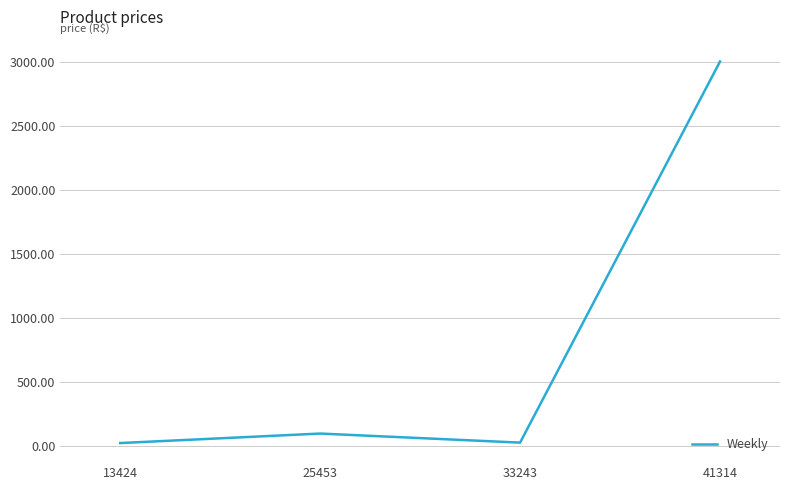

Where is the data nearest to the value 1512?

25453